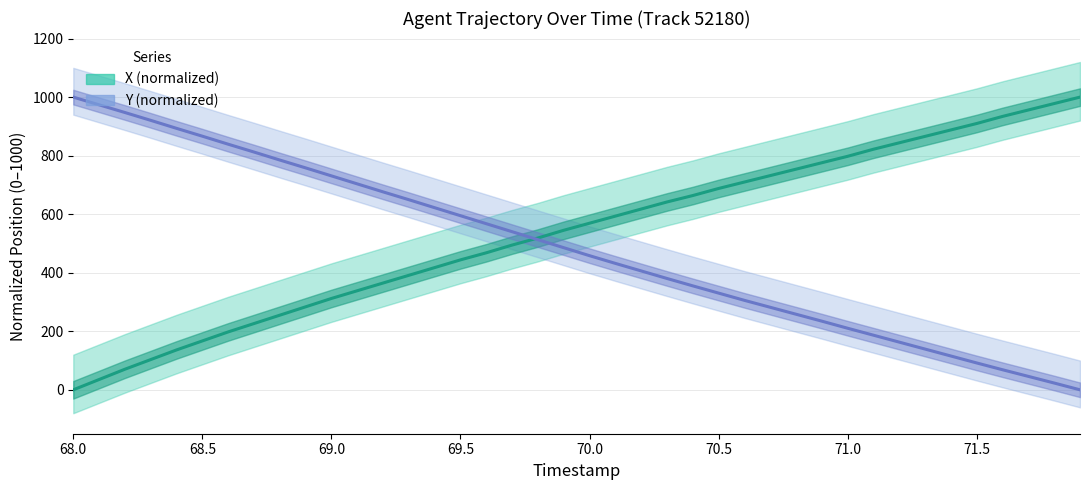

Between 68.5 and 71.5, which series saw the biggest shift?

X (normalized)